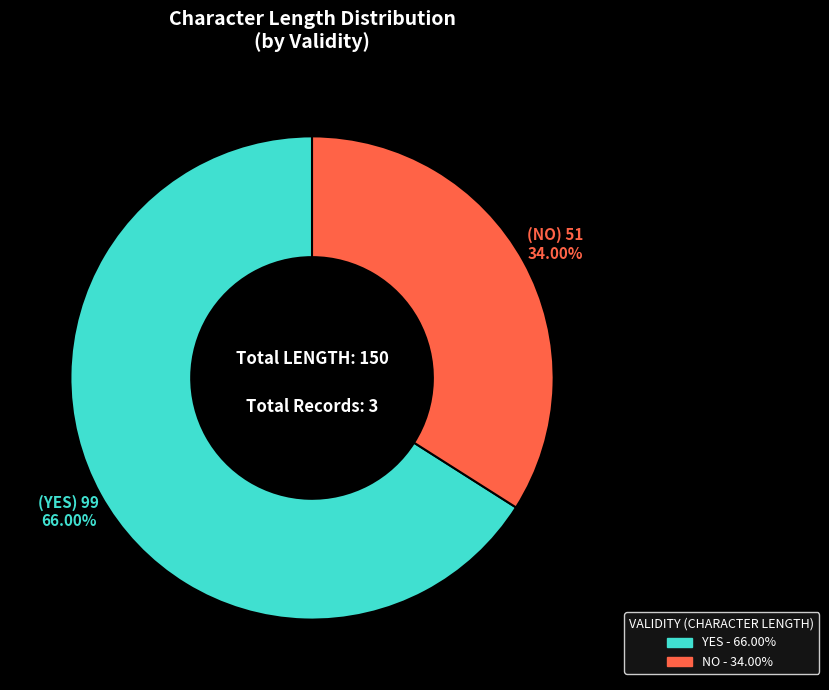

To the nearest percent, what is the difference between the largest and smallest slice percentages?

32%